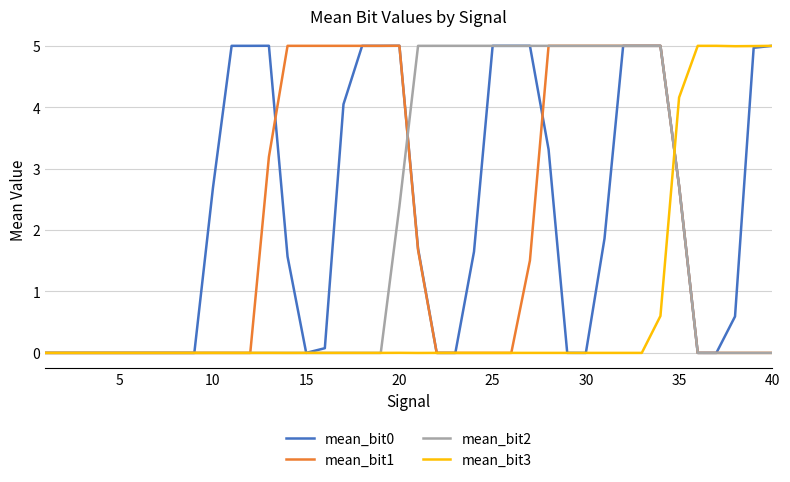

What is the greatest value displayed?

5.0